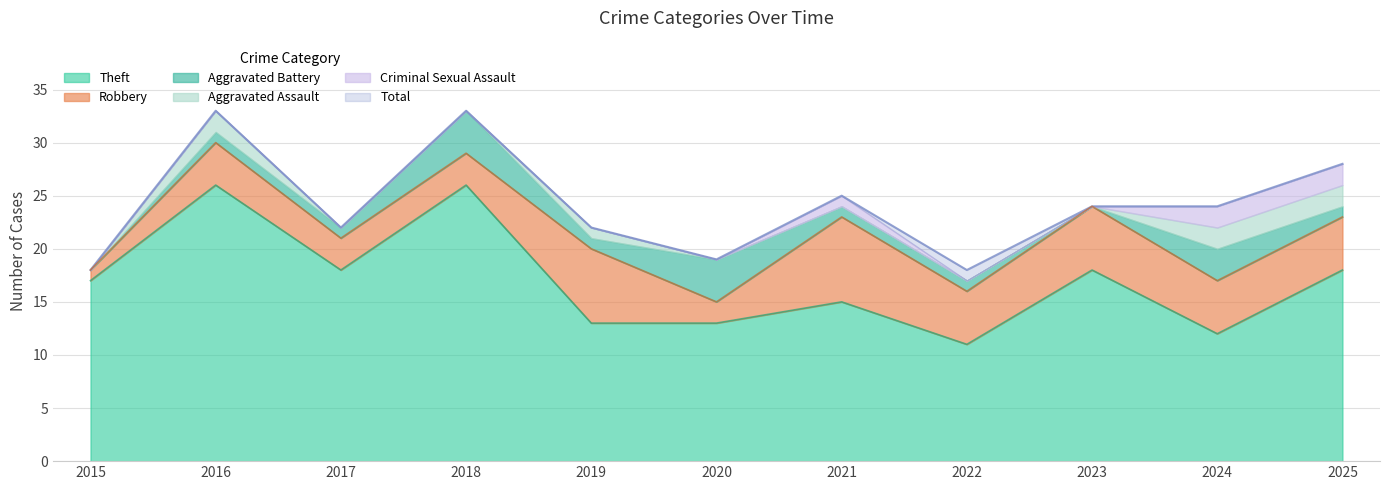

Which label corresponds to the largest value in the chart?

2016